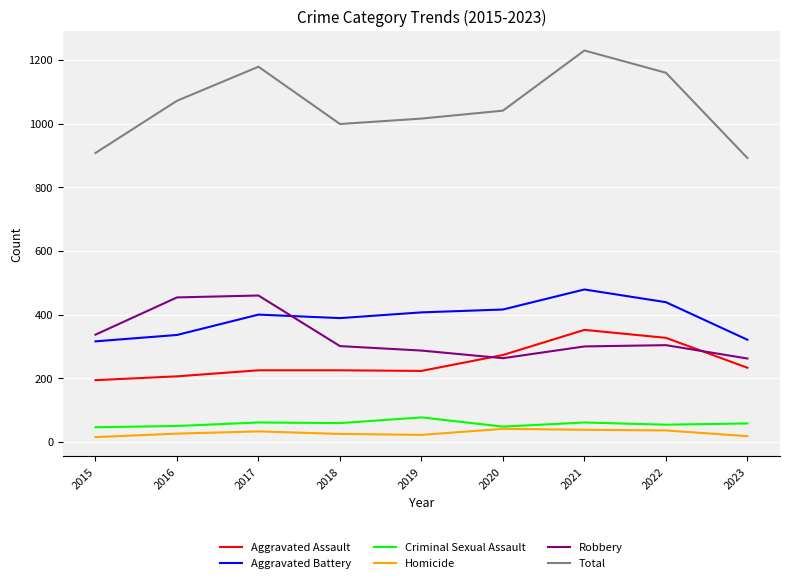

True or false: Total has a value of 1072 at 2016.

True